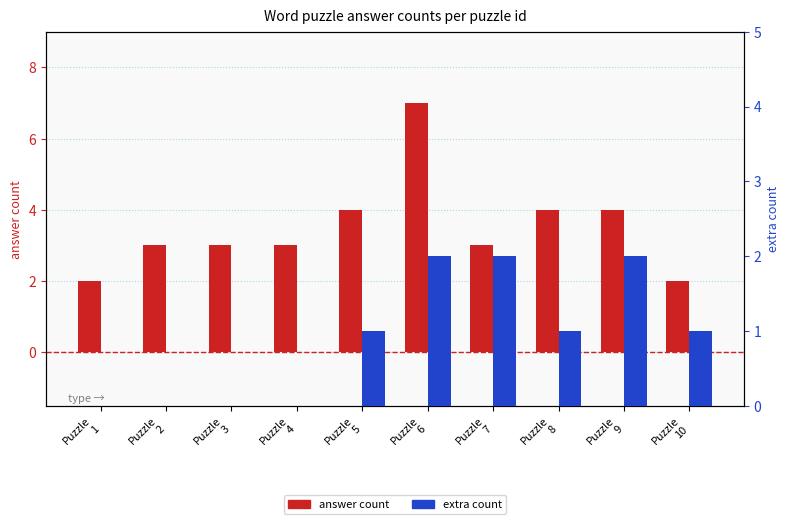

List the series in order of their peak value, highest first.

answer, extra